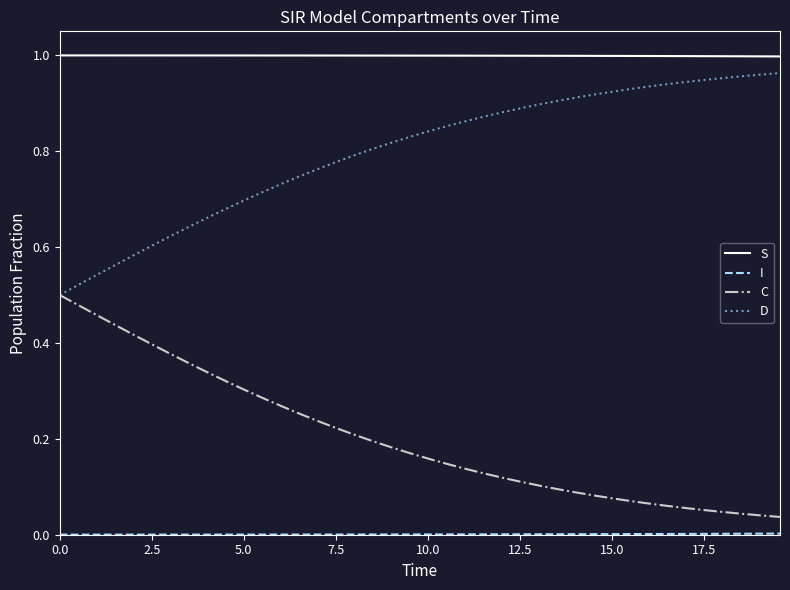

True or false: S and D cross at least once.

False